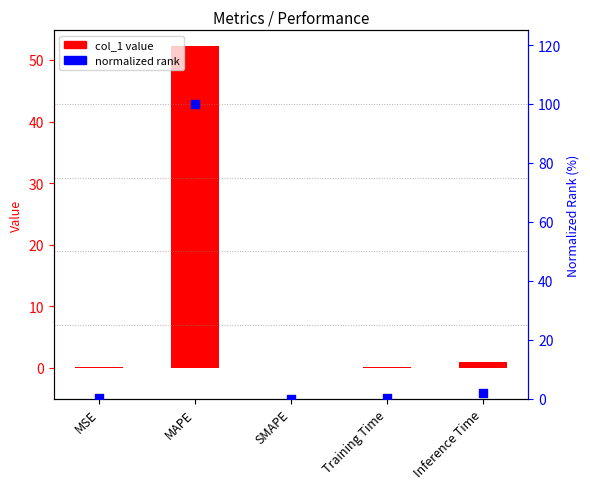

Which series contains the lowest Y value?

col_1